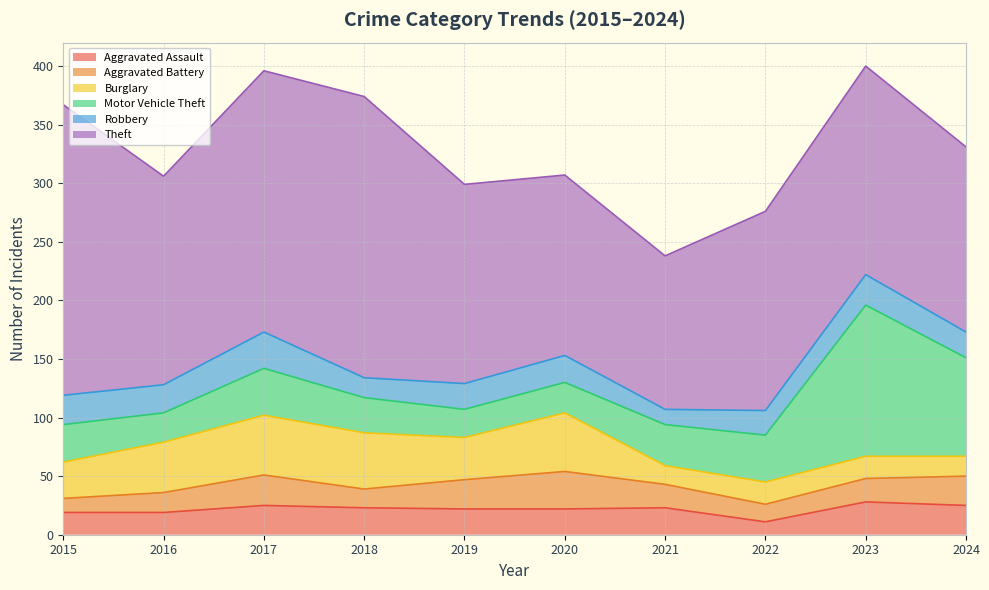

Does the chart display data point markers on the line(s)?

No